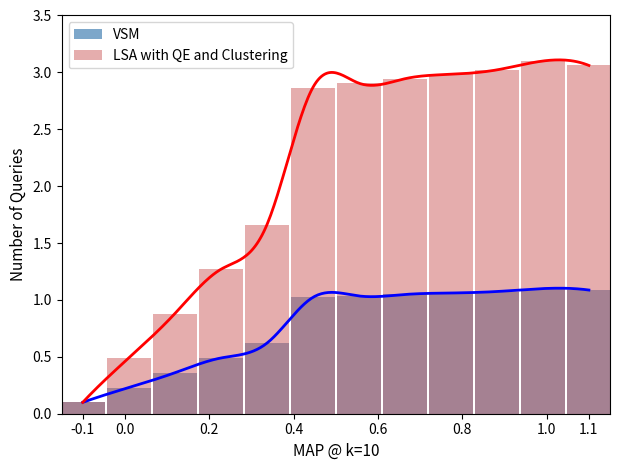

At which category does the chart reach its minimum across all series?

-0.1